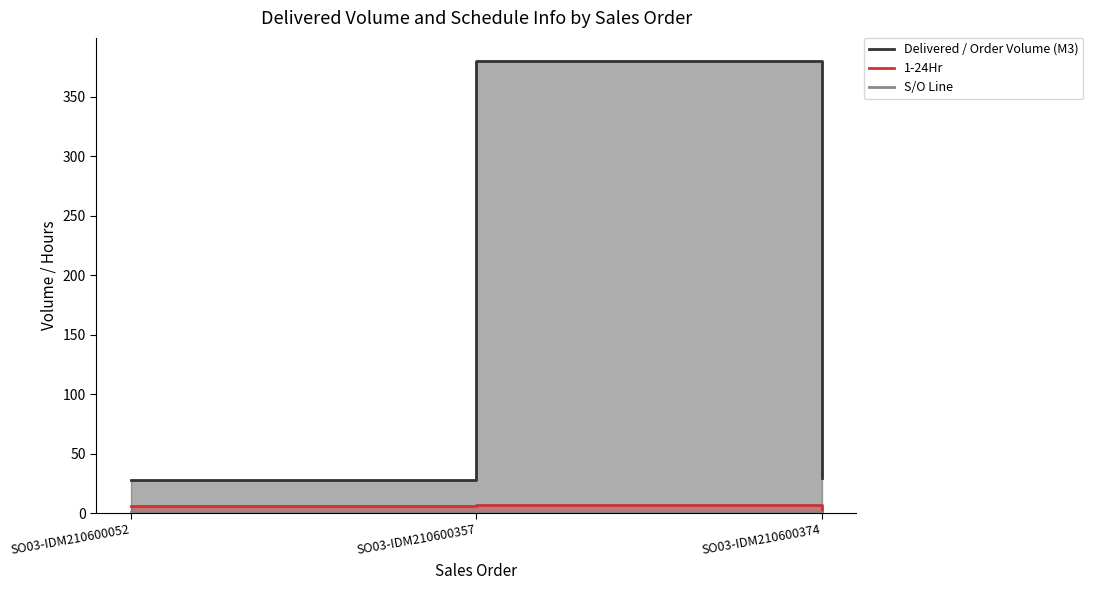

What is the sum of the S/O Line values at SO03-IDM210600052 and SO03-IDM210600357?

2.0